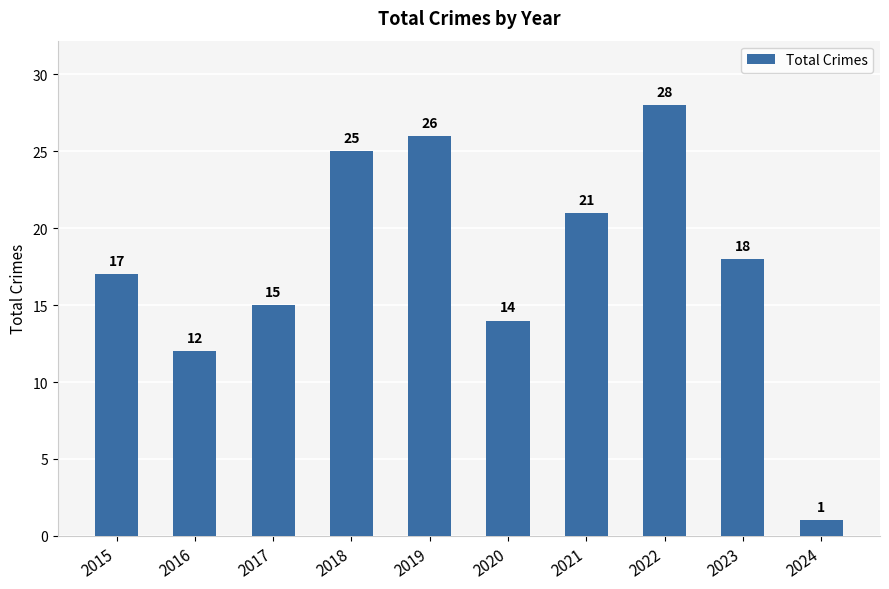

What is the difference between the maximum and minimum values?

27